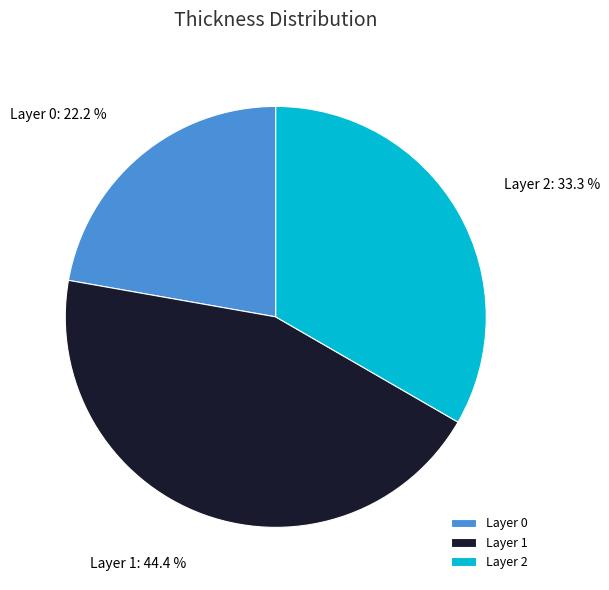

How much of the chart is everything except Layer 0?

77.8%